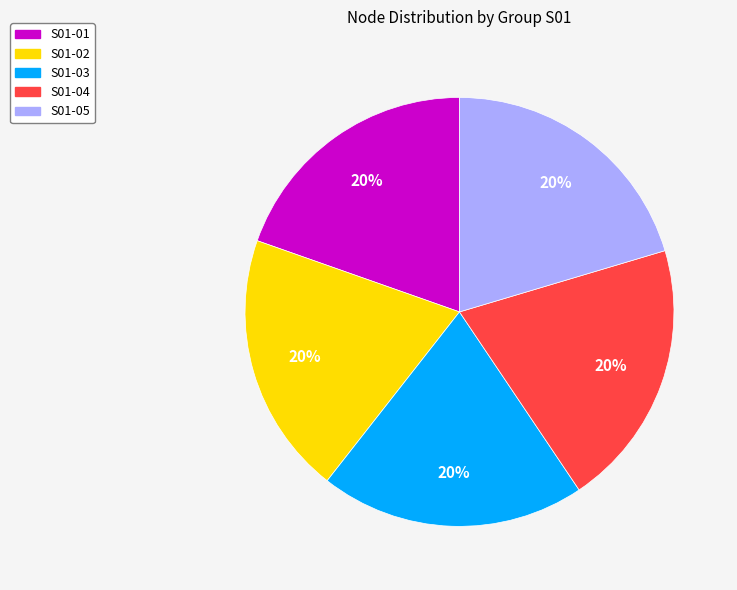

What is the ratio of the value at S01-01 to the value at S01-04?

1.0